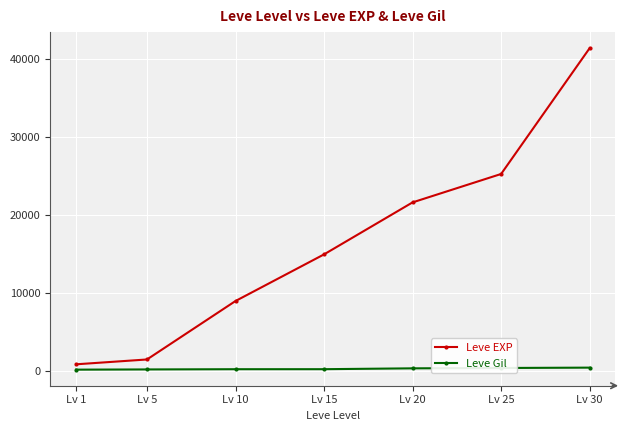

At how many categories does at least one series exceed 29506?

1